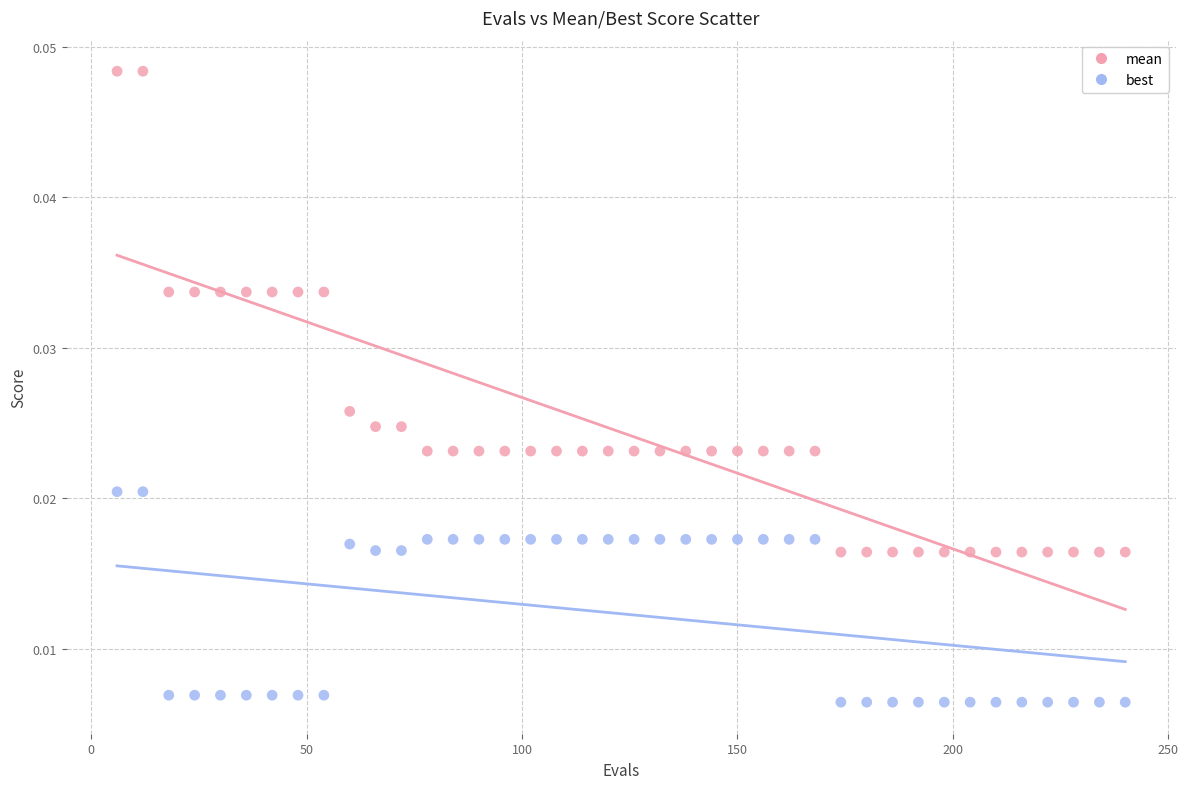

Which series has the widest spread of Y values?

mean